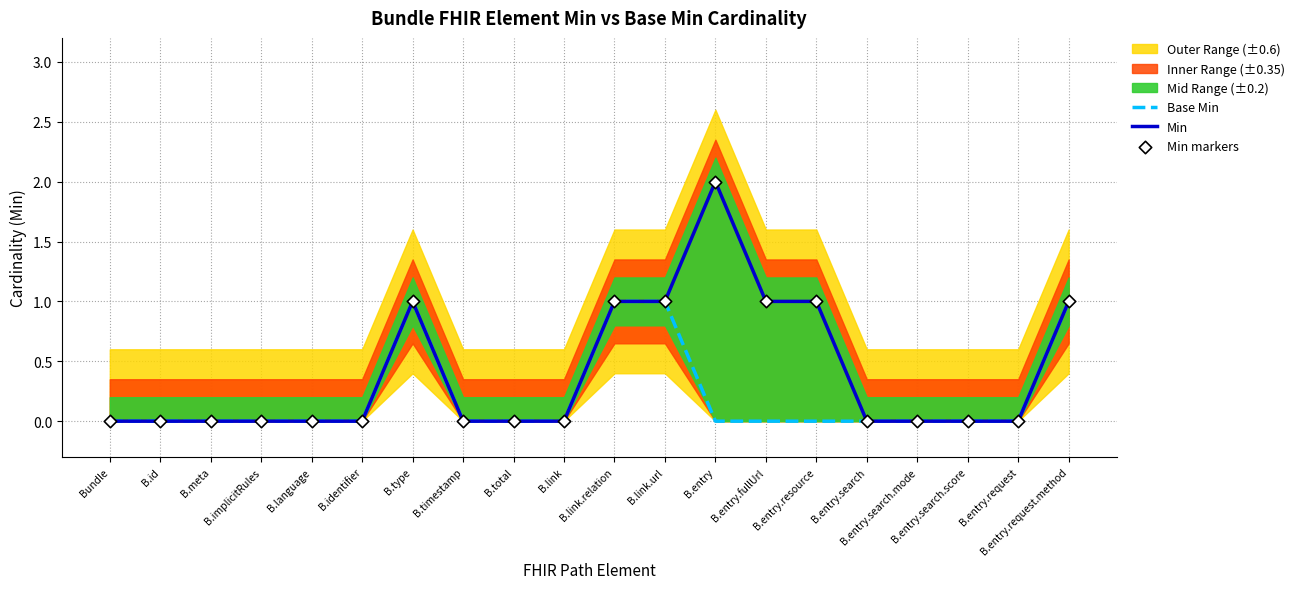

Which series has the largest total across all categories?

Min